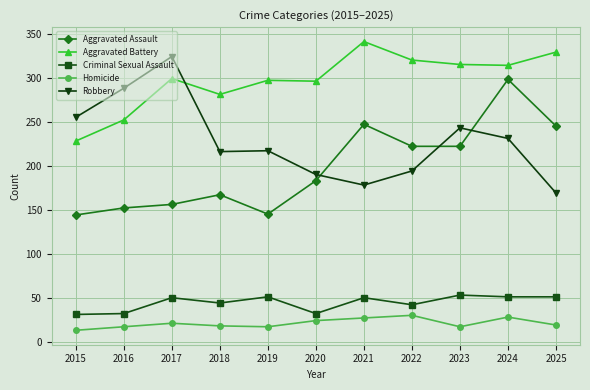

What is the value of the Aggravated Assault point at the 8th from the left?

222